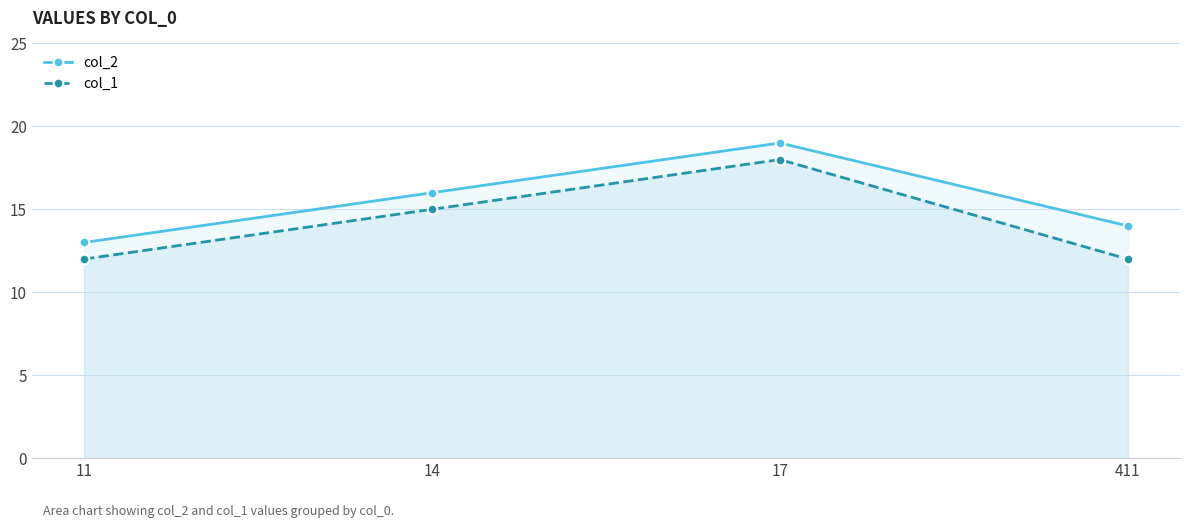

The value of col_2 at 11 is 13. True or false?

True